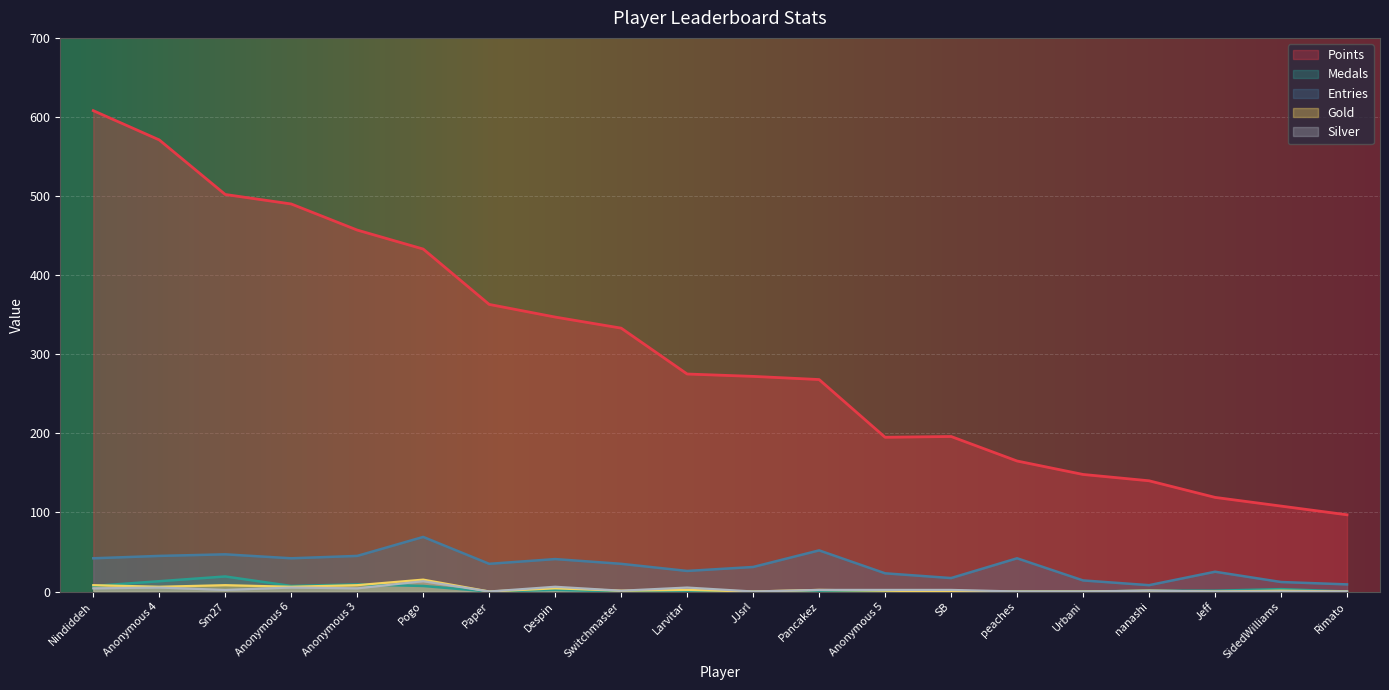

Where is Silver nearest to the value 6?

Despin